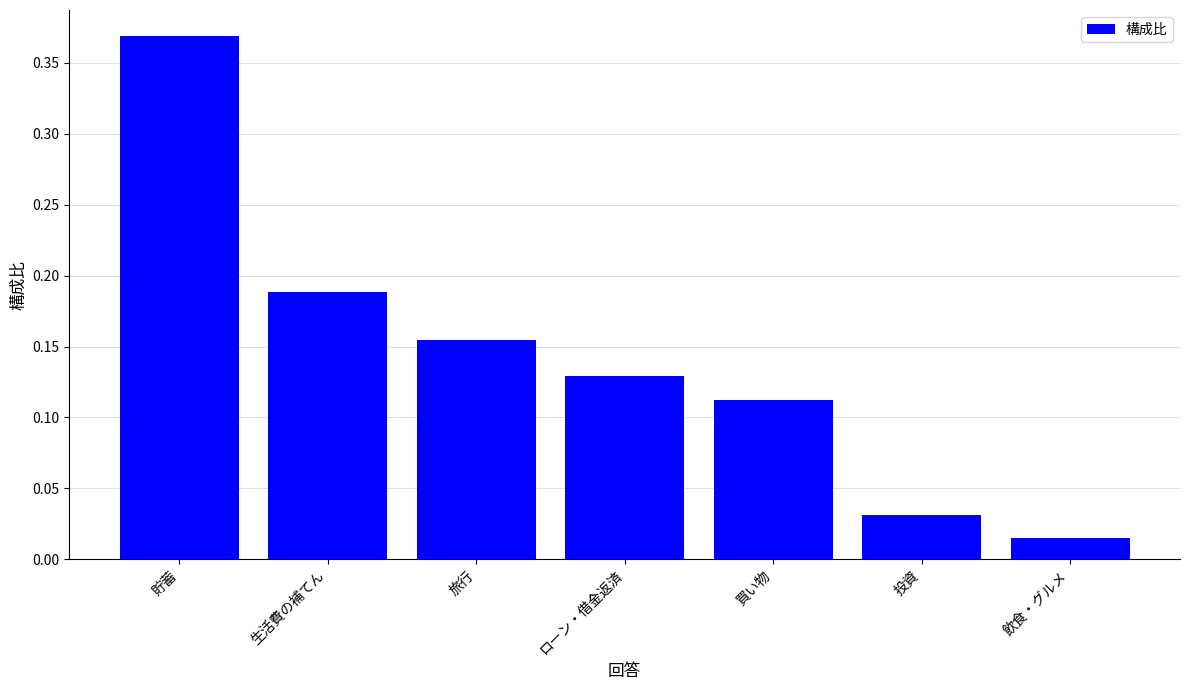

List the labels in order of value, largest first.

貯蓄, 生活費の補てん, 旅行, ローン・借金返済, 買い物, 投資, 飲食・グルメ